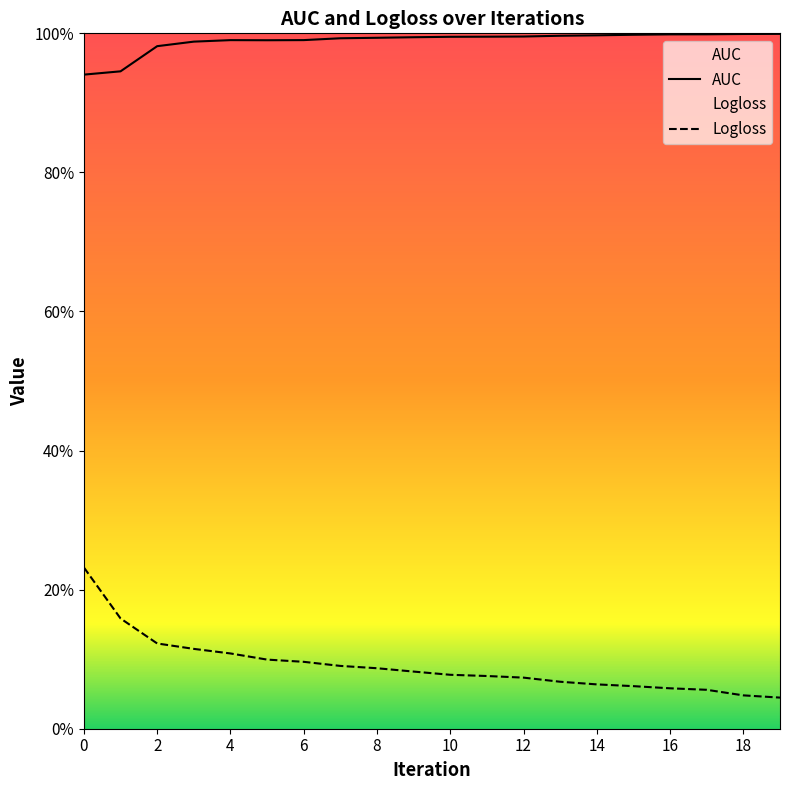

Where is the first local minimum for AUC?

5